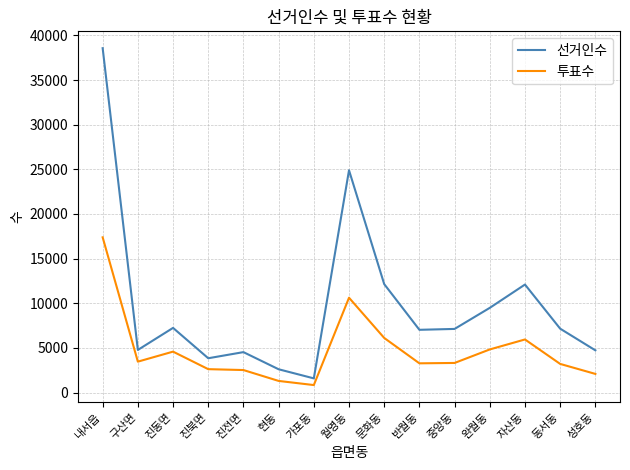

True or false: 투표수 and 선거인수 intersect in this chart.

False